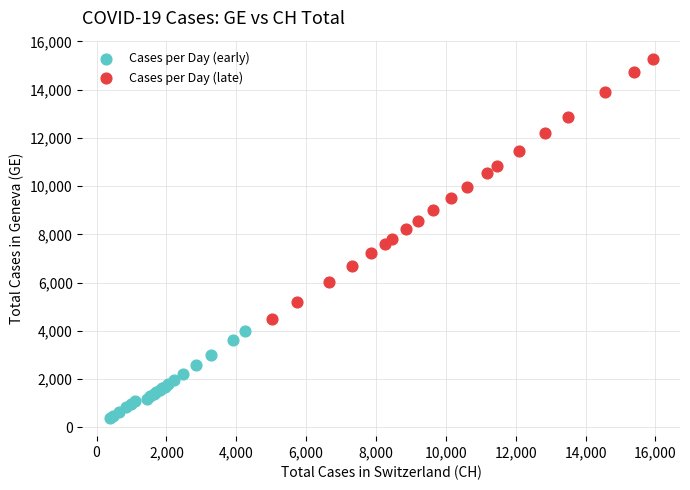

Which series has the widest spread of Y values?

Cases per Day (late)